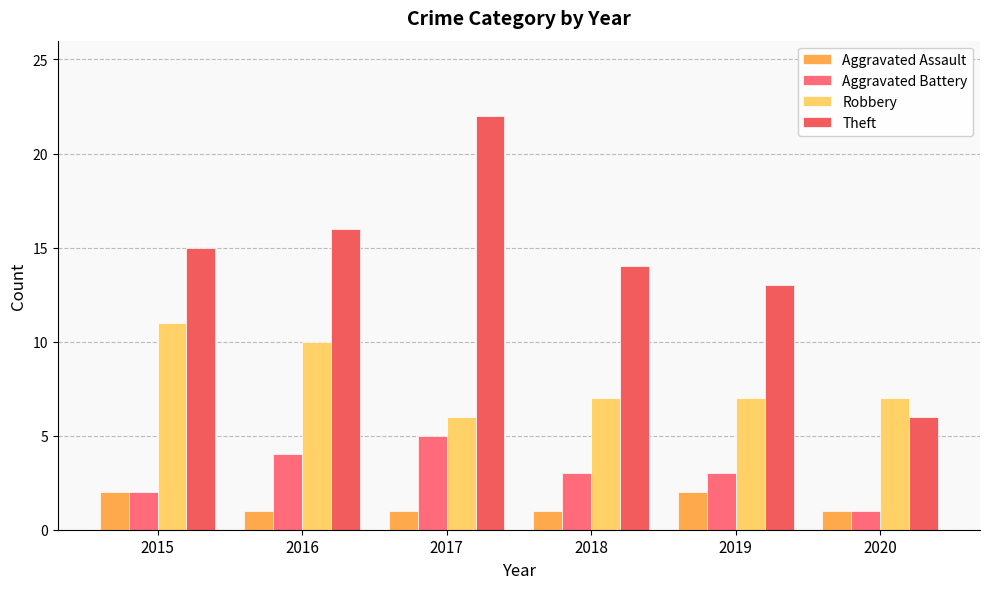

What is the value of the Robbery bar at the 1st from the left?

11